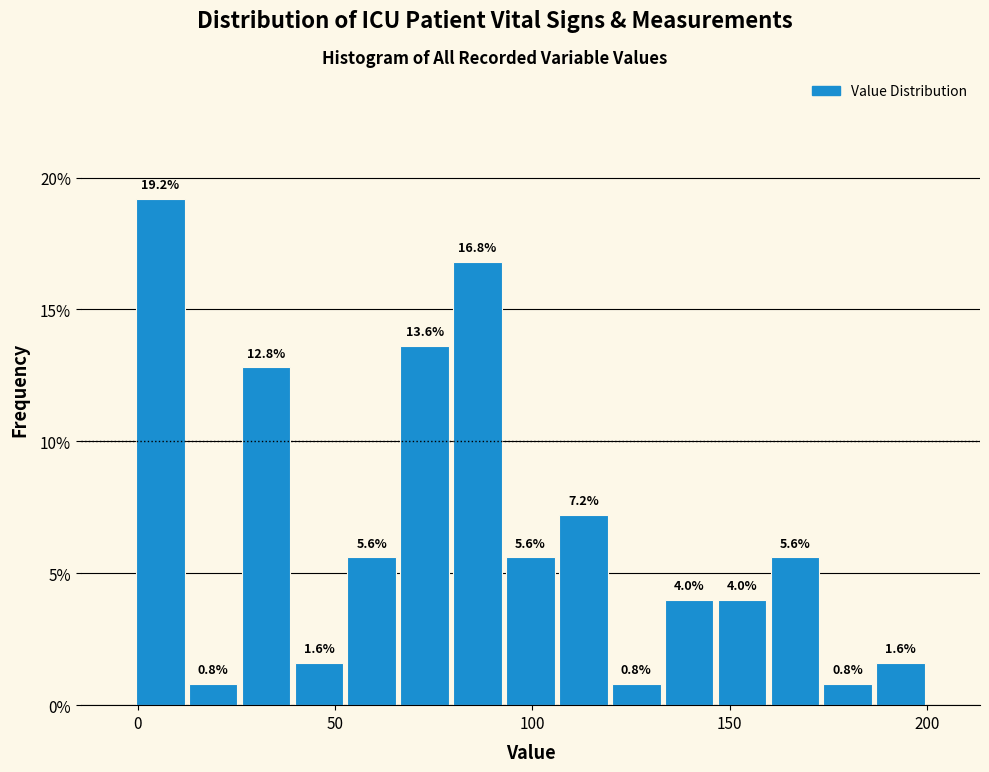

Around what value on the x-axis is the tallest bar? Give the approximate position of its centre, as read against the axis.

5